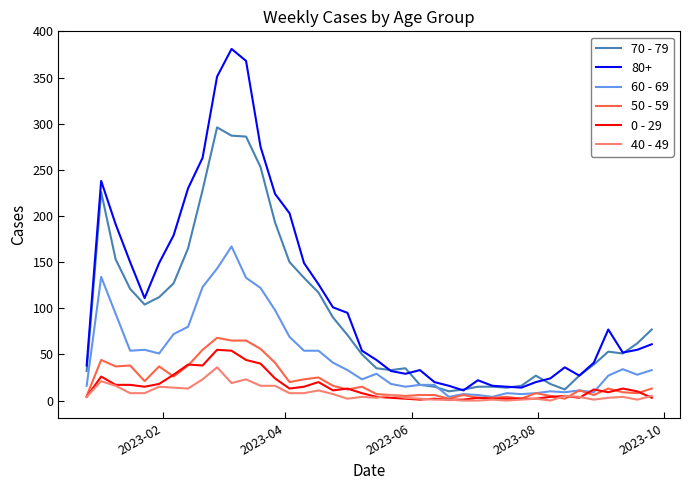

What are all the series names shown in the legend?

70 - 79, 80+, 60 - 69, 50 - 59, 0 - 29, 40 - 49